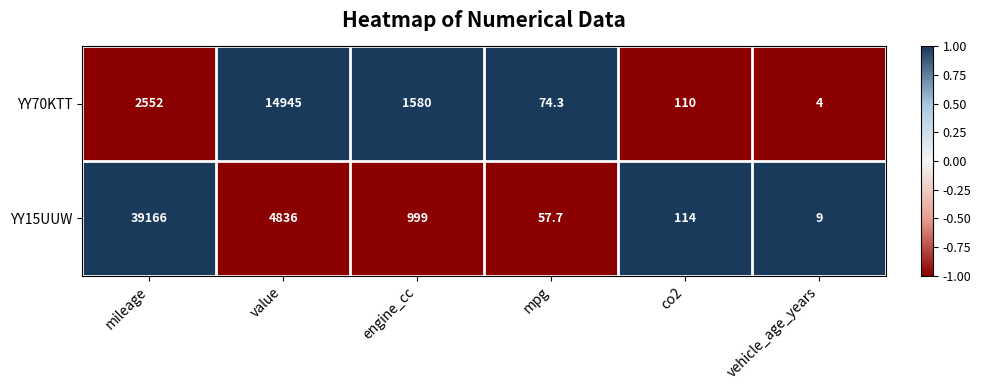

Reading left to right, what are all the values shown in this chart?

YY70KTT: 2552.0	14945.0	1580.0	74.3	110.0	4.0
YY15UUW: 39166.0	4836.0	999.0	57.7	114.0	9.0